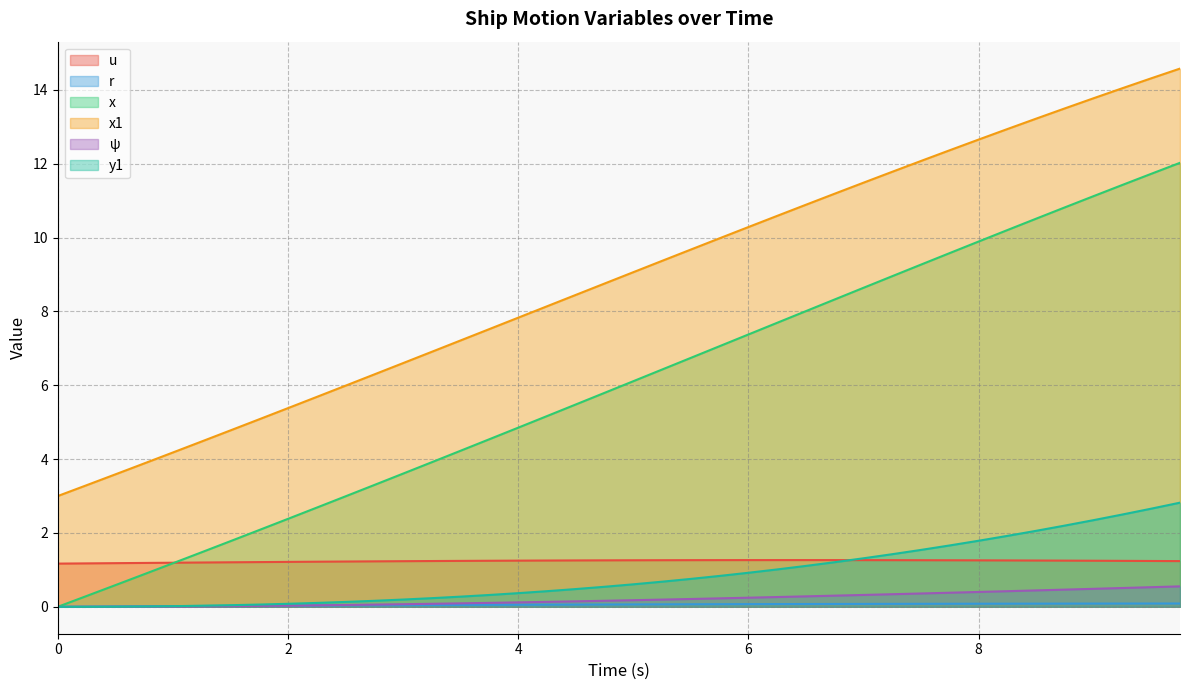

At which category is the sum across all series the highest?

9.75